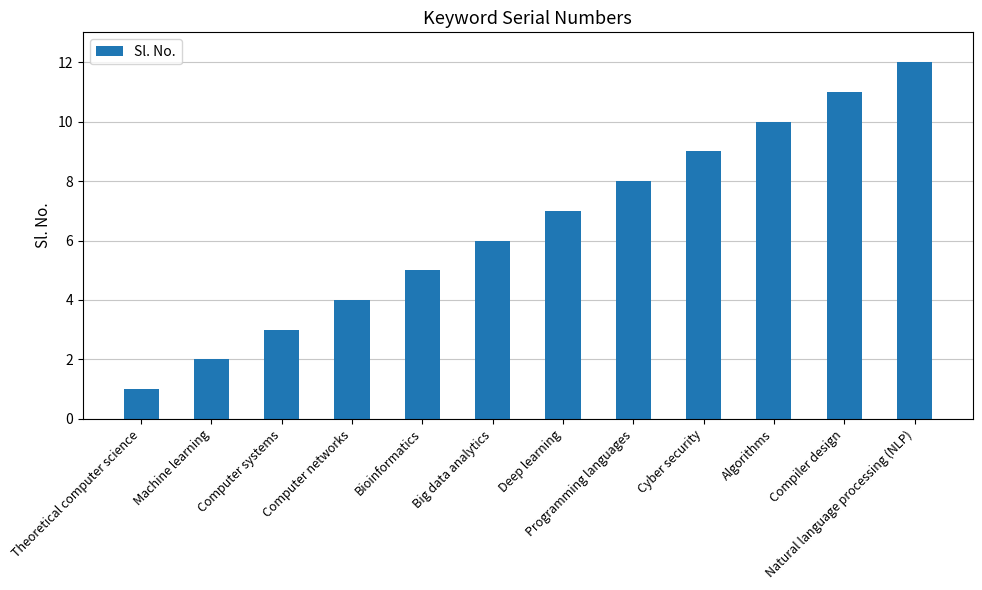

How many values are below 7?

6